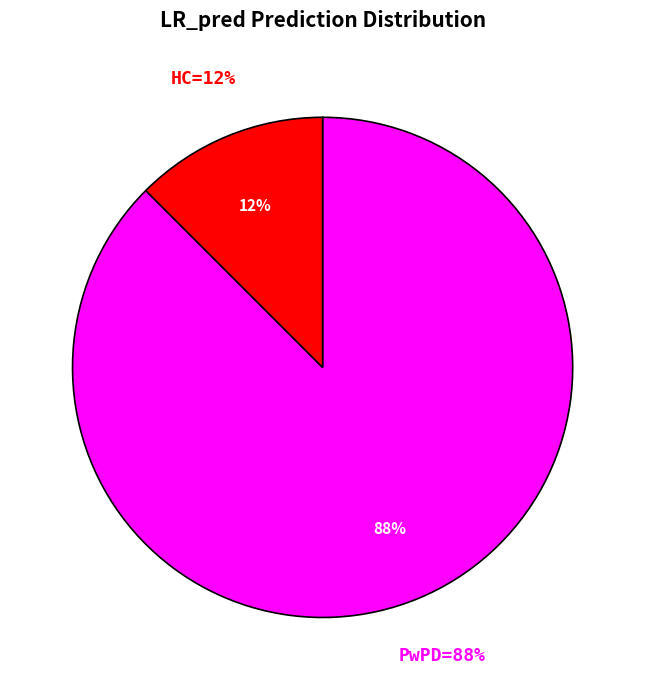

To the nearest percent, what is the combined percentage of PwPD and HC?

100%